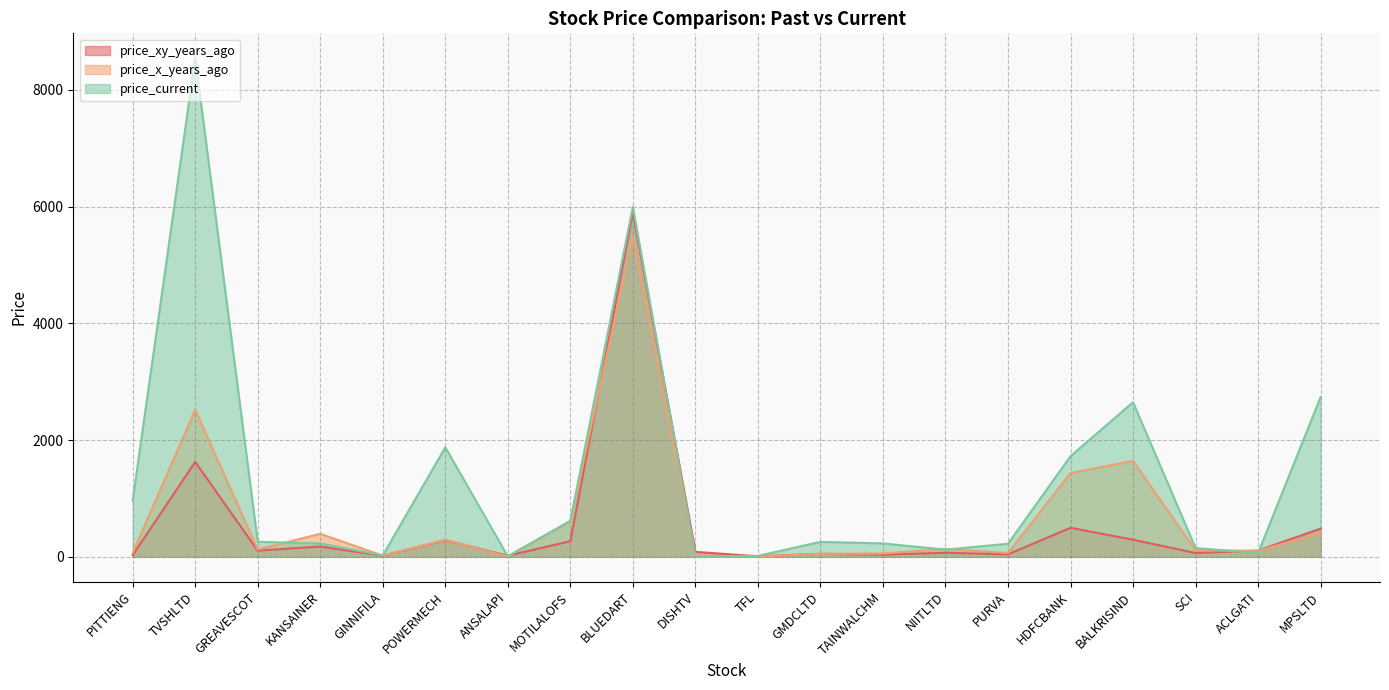

Between GINNIFILA and SCI, which series saw the biggest shift?

price_current